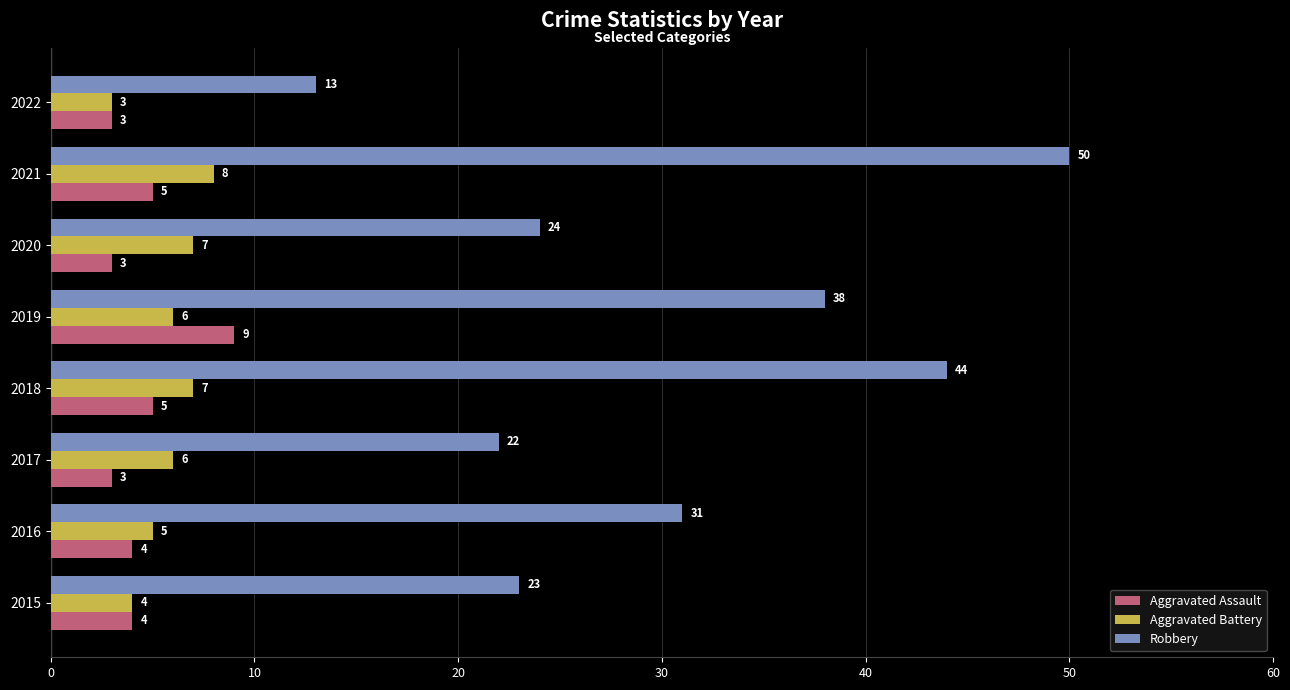

What is the sum of all Robbery values?

245